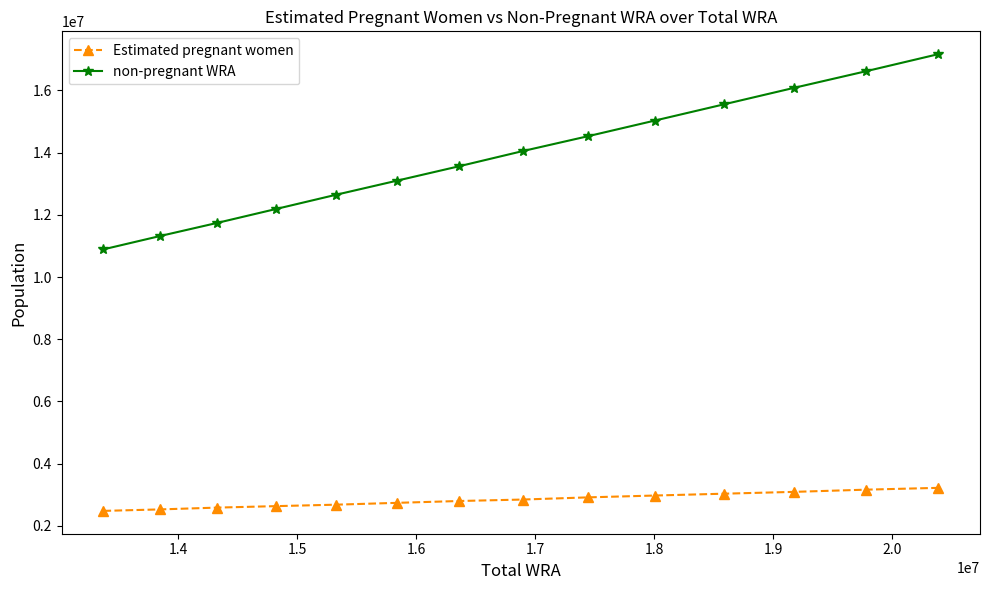

Which series has the largest total across all categories?

non-pregnant WRA